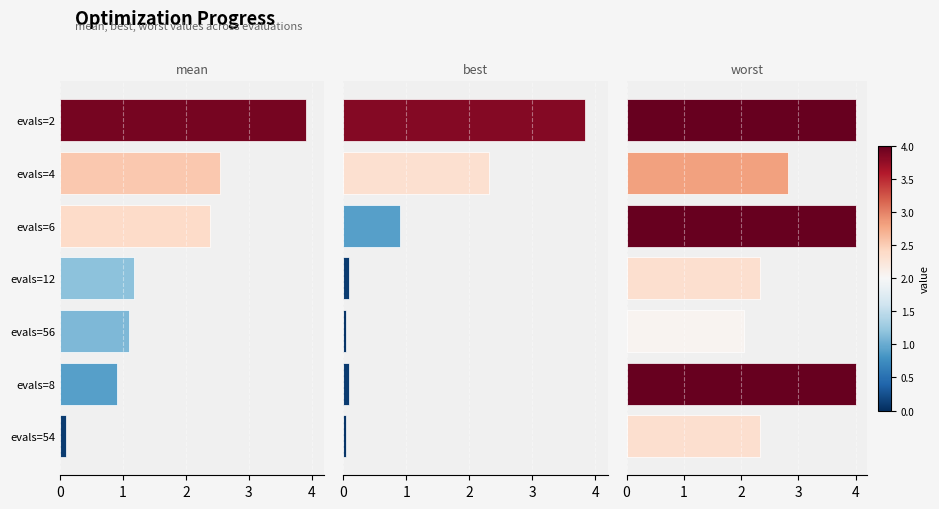

What is the difference between the maximum and minimum values in the worst series?

1.9